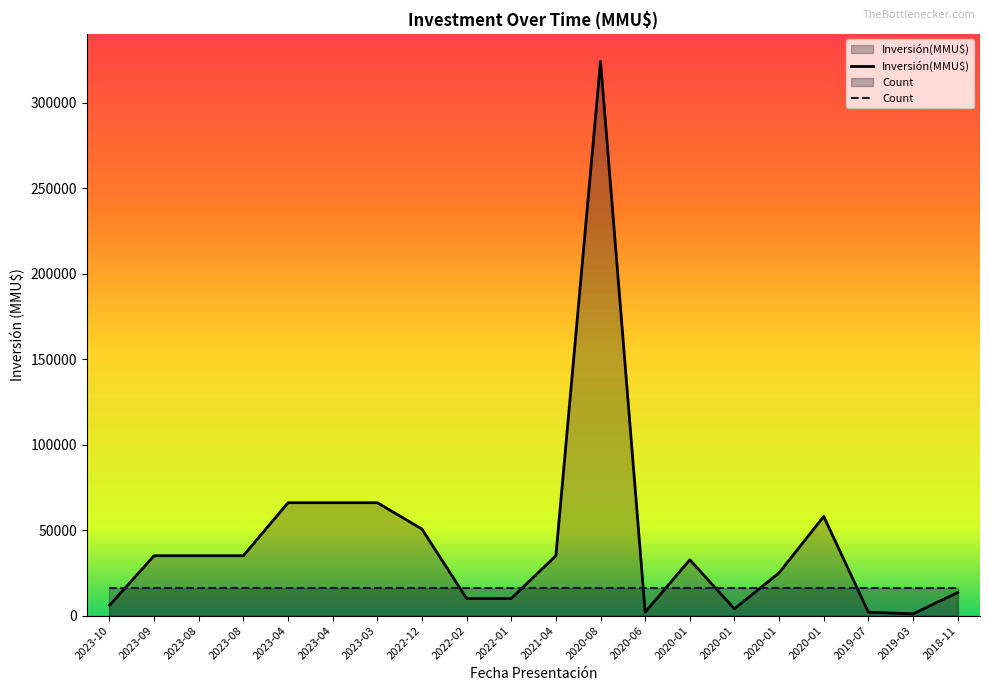

How many categories are shown in the chart?

20